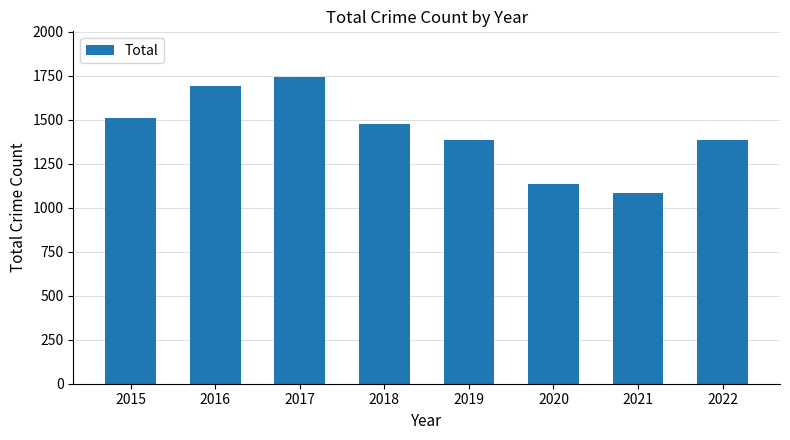

Which label corresponds to the smallest value in the chart?

2021